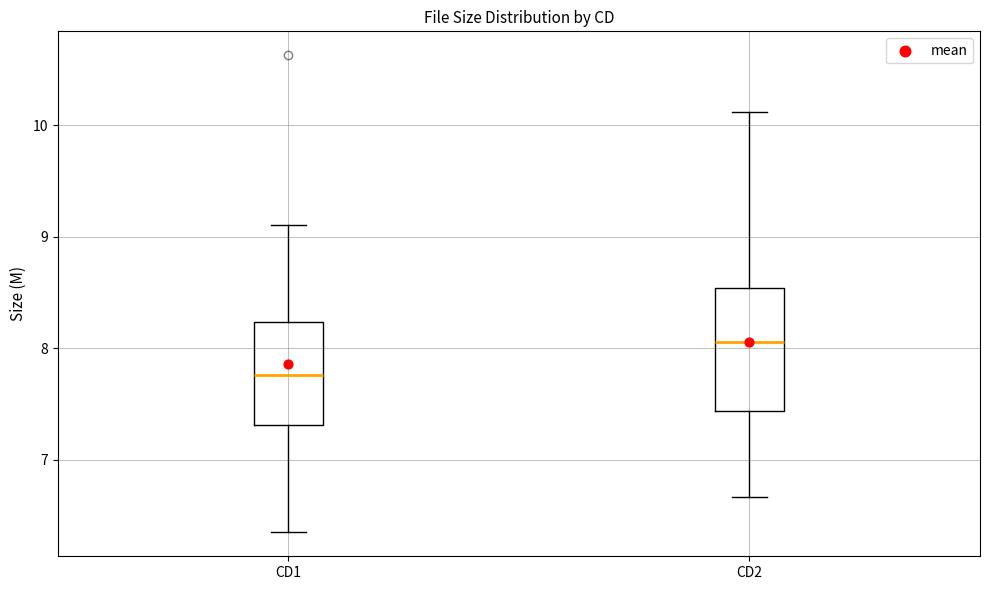

Which box's median line is the highest?

CD2